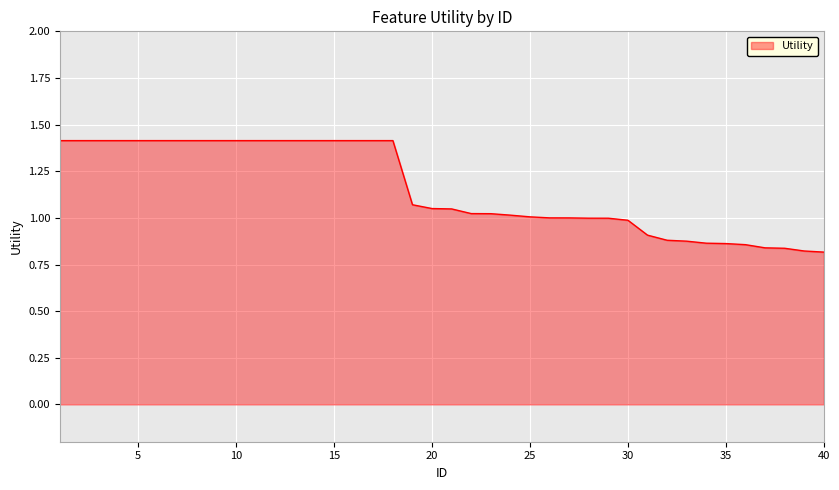

What is the maximum value shown in the chart?

1.4